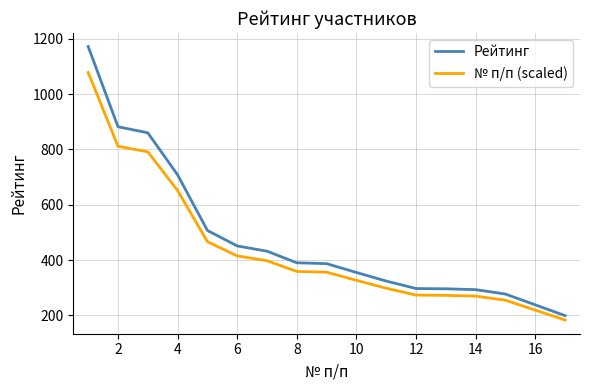

Which series has the largest range (max minus min)?

Рейтинг